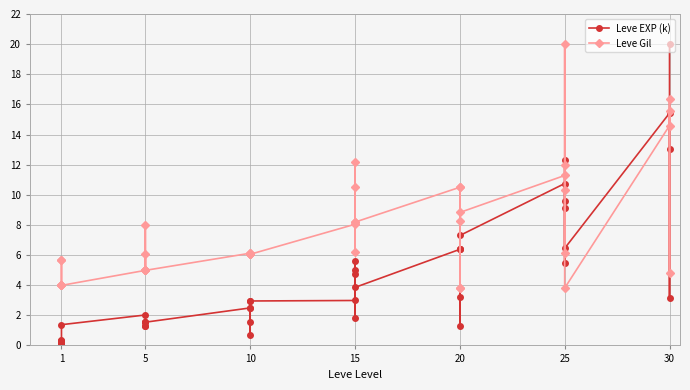

What is the average value of the Leve Gil series?

7.8